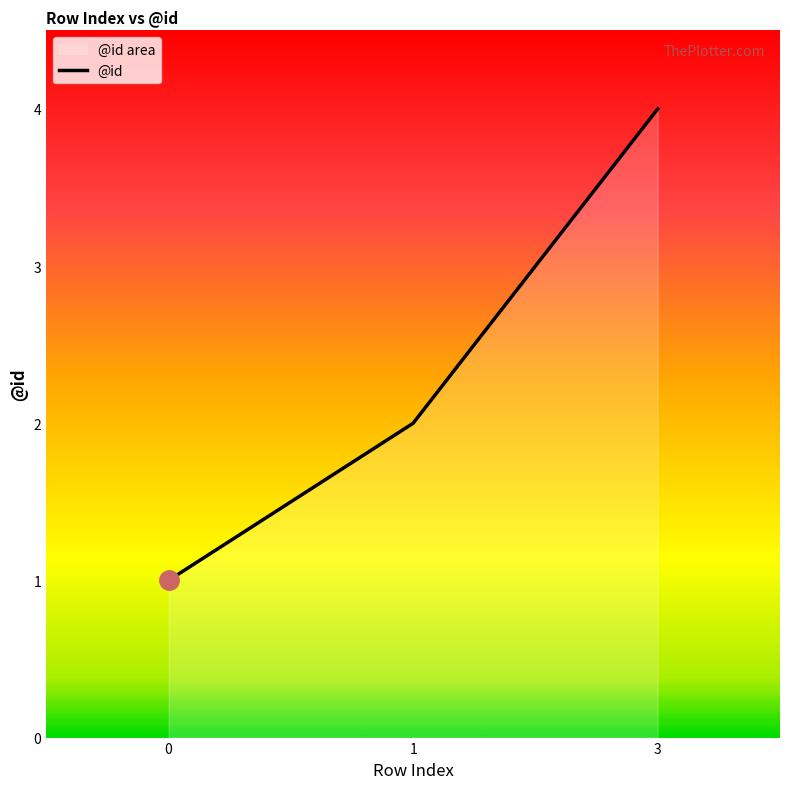

What is the sum of the values at 3 and 0?

5